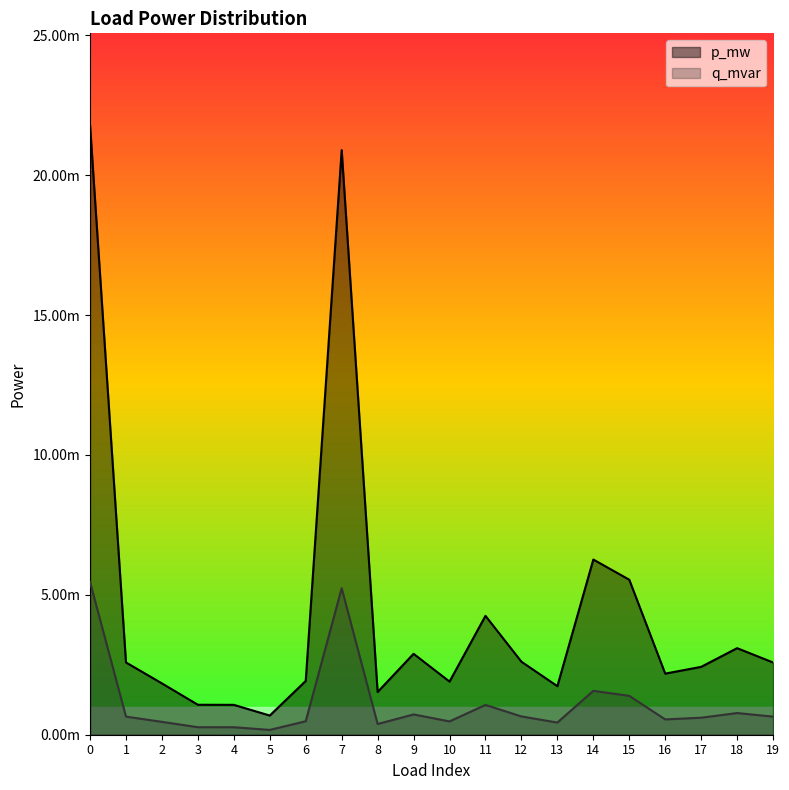

The p_mw series shows 0.0 at 10. True or false?

False